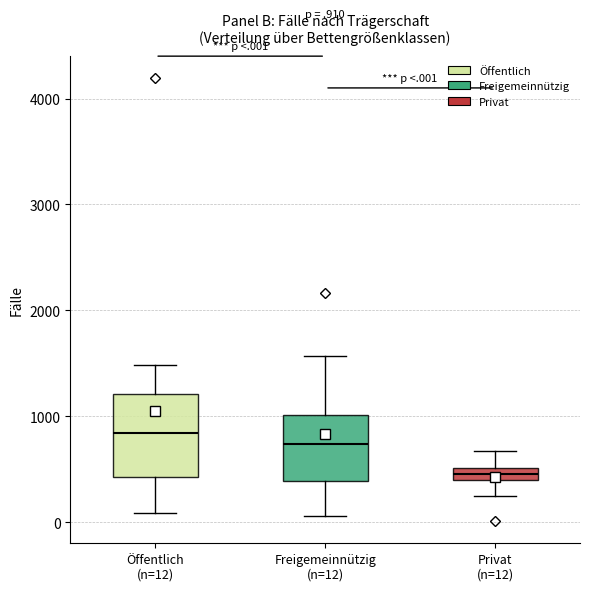

Which box's median line is the lowest?

Privat (n=12)